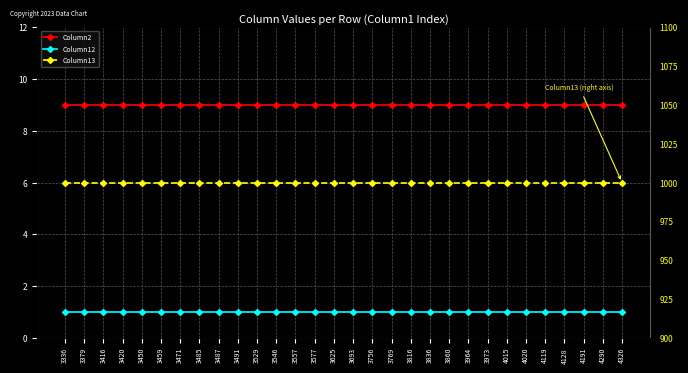

Reading left to right, transcribe all the data shown in this chart.

Column2: 3336=9	3379=9	3416=9	3420=9	3450=9	3459=9	3471=9	3485=9	3487=9	3491=9	3529=9	3546=9	3557=9	3577=9	3625=9	3693=9	3756=9	3769=9	3816=9	3836=9	3860=9	3964=9	3973=9	4015=9	4020=9	4119=9	4128=9	4191=9	4290=9	4326=9
Column12: 3336=1	3379=1	3416=1	3420=1	3450=1	3459=1	3471=1	3485=1	3487=1	3491=1	3529=1	3546=1	3557=1	3577=1	3625=1	3693=1	3756=1	3769=1	3816=1	3836=1	3860=1	3964=1	3973=1	4015=1	4020=1	4119=1	4128=1	4191=1	4290=1	4326=1
Column13: 3336=1000	3379=1000	3416=1000	3420=1000	3450=1000	3459=1000	3471=1000	3485=1000	3487=1000	3491=1000	3529=1000	3546=1000	3557=1000	3577=1000	3625=1000	3693=1000	3756=1000	3769=1000	3816=1000	3836=1000	3860=1000	3964=1000	3973=1000	4015=1000	4020=1000	4119=1000	4128=1000	4191=1000	4290=1000	4326=1000